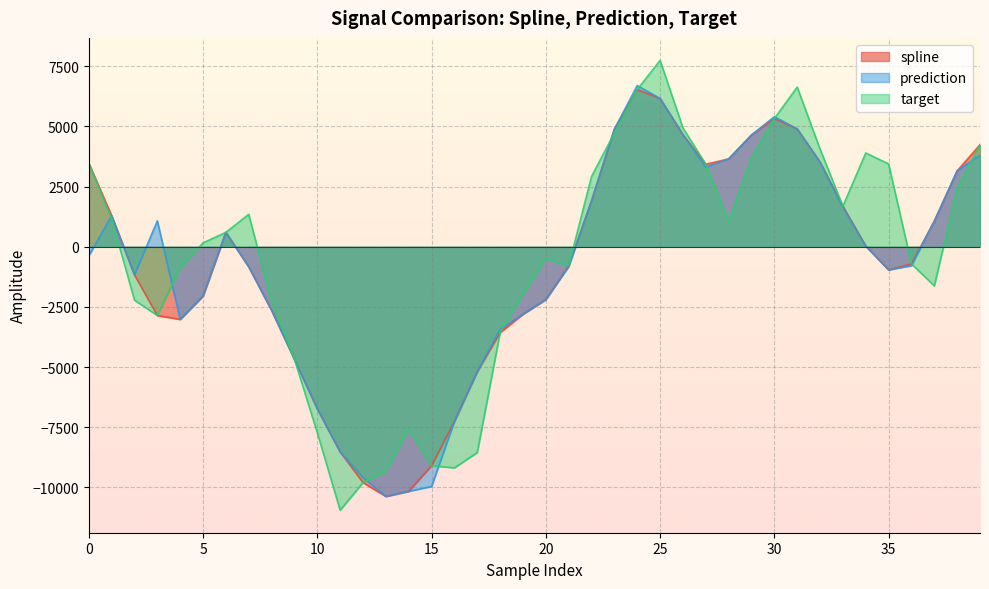

Reading left to right, extract all data points from this chart.

spline: 0=3475.5	1=1292.6	2=-1166.9	3=-2856.2	4=-3016.8	5=-2046.0	6=601.4	7=-832.5	8=-2637.6	9=-4677.2	10=-6730.6	11=-8520.8	12=-9798.5	13=-10371.1	14=-10159.5	15=-9096.5	16=-7257.7	17=-5191.1	18=-3563.7	19=-2801.4	20=-2191.9	21=-794.5	22=1907.7	23=4887.0	24=6532.0	25=6164.6	26=4660.2	27=3429.0	28=3650.2	29=4645.2	30=5327.5	31=4897.2	32=3516.3	33=1688.7	34=31.0	35=-959.9	36=-708.6	37=1065.6	38=3152.9	39=4241.1
prediction: 0=-377.2	1=1292.6	2=-1166.9	3=1078.3	4=-3016.8	5=-2046.0	6=601.4	7=-832.5	8=-2637.6	9=-4677.2	10=-6730.6	11=-8520.8	12=-9590.5	13=-10371.1	14=-10159.5	15=-9959.7	16=-7257.7	17=-5191.1	18=-3439.7	19=-2801.4	20=-2191.9	21=-821.7	22=1907.7	23=4887.0	24=6698.5	25=6164.6	26=4660.2	27=3303.2	28=3650.2	29=4645.2	30=5405.9	31=4897.2	32=3516.3	33=1644.0	34=31.0	35=-959.9	36=-786.9	37=1065.6	38=3152.9	39=3804.2
target: 0=3475.5	1=1166.0	2=-2217.2	3=-2856.2	4=-888.1	5=163.4	6=601.4	7=1348.9	8=-2288.4	9=-4677.2	10=-7725.4	11=-10945.9	12=-9798.5	13=-9326.2	14=-7580.0	15=-9096.5	16=-9186.0	17=-8551.4	18=-3563.7	19=-1967.1	20=-479.7	21=-794.5	22=2921.0	23=4726.9	24=6532.0	25=7744.2	26=4937.0	27=3429.0	28=1056.4	29=3689.1	30=5327.5	31=6635.3	32=4059.0	33=1688.7	34=3897.0	35=3442.0	36=-708.6	37=-1624.6	38=2416.6	39=4241.1